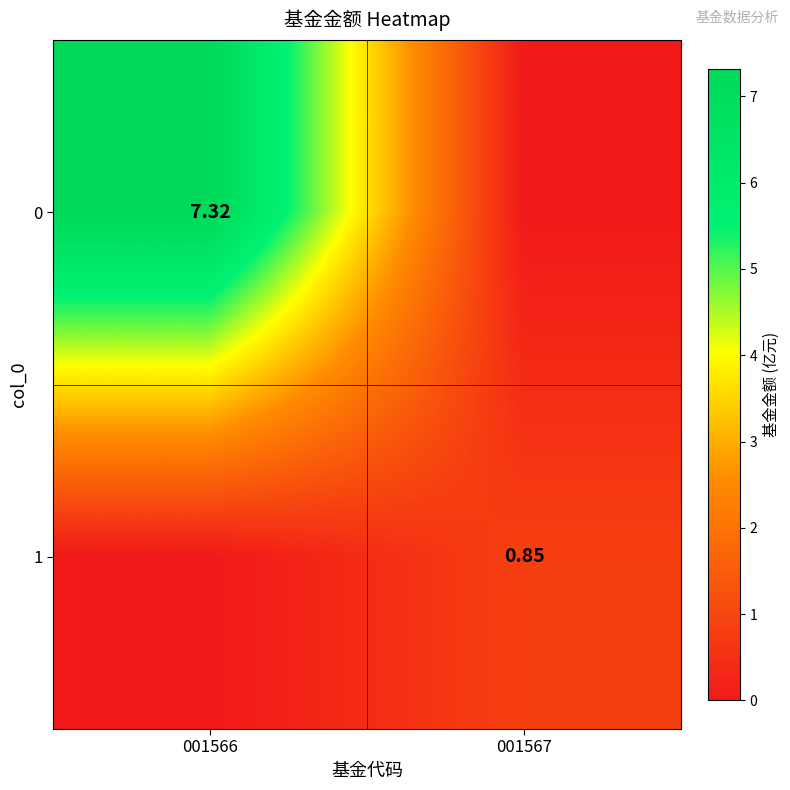

How many data points in 0 are less than 7?

1